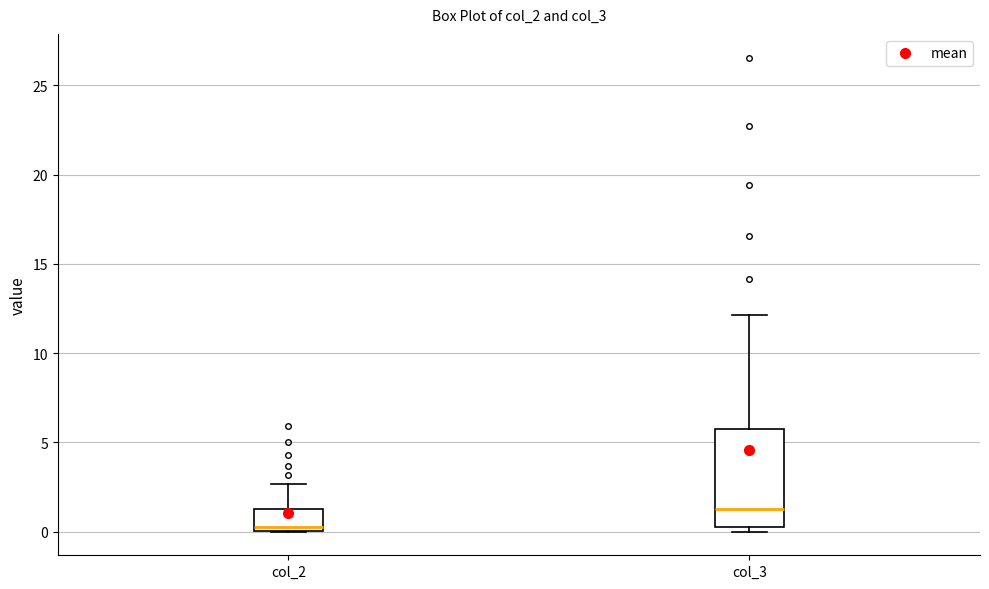

Which box has the lowest median line?

col_2